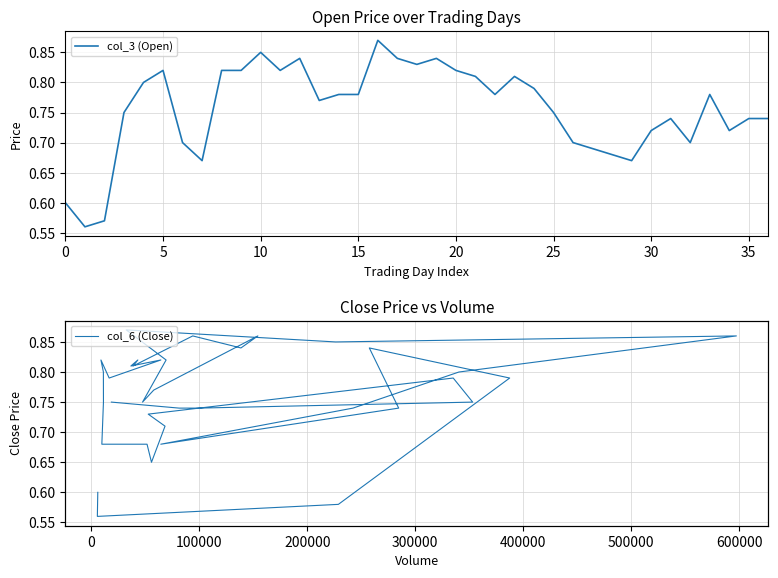

Which series has the widest spread of values?

col_3 (Open)